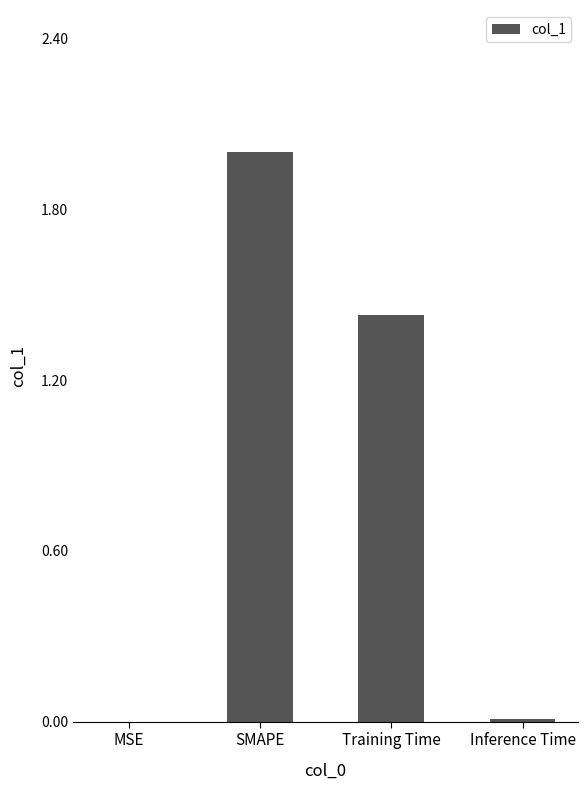

Which has a higher value, Training Time or SMAPE?

SMAPE